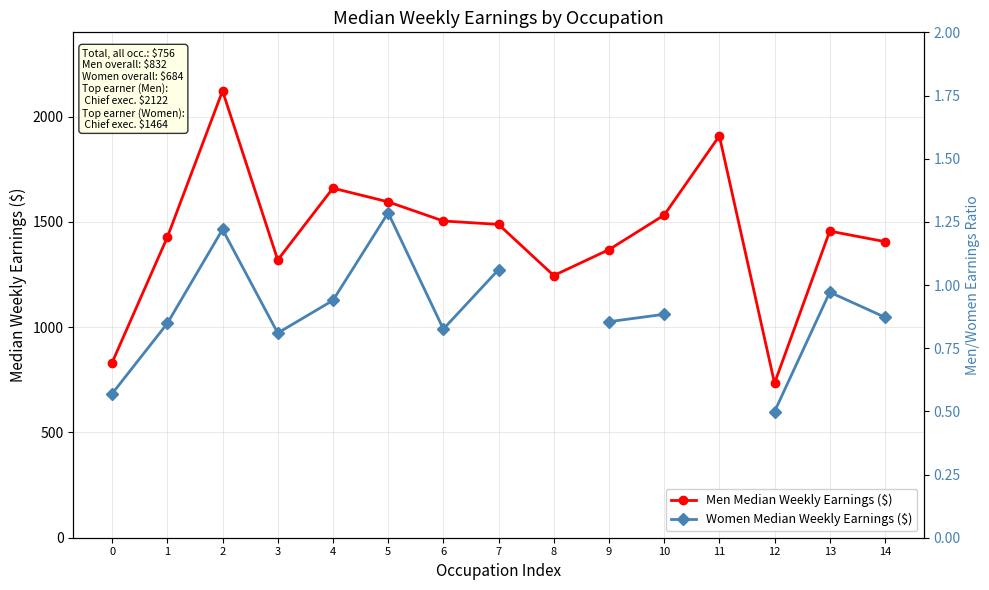

Which series has the largest range (max minus min)?

Men Median Weekly Earnings ($)